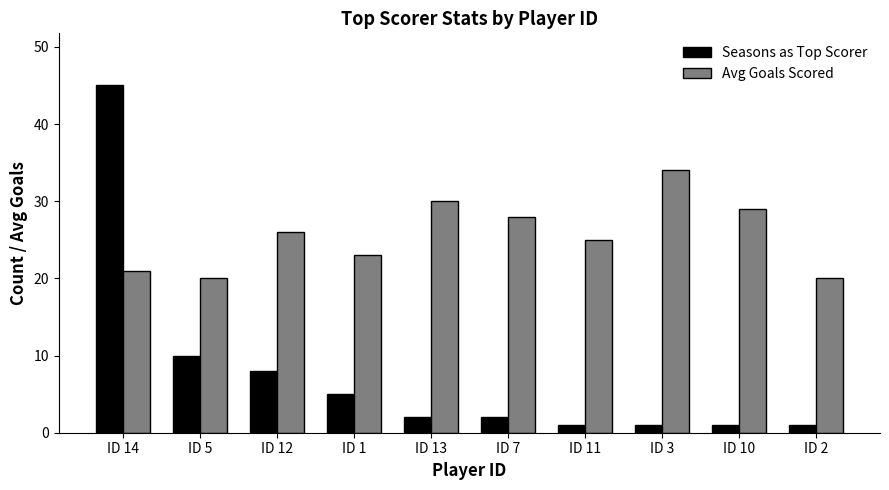

Reading left to right, transcribe all the data shown in this chart.

Seasons as Top Scorer: ID 14=45	ID 5=10	ID 12=8	ID 1=5	ID 13=2	ID 7=2	ID 11=1	ID 3=1	ID 10=1	ID 2=1
Avg Goals Scored: ID 14=21	ID 5=20	ID 12=26	ID 1=23	ID 13=30	ID 7=28	ID 11=25	ID 3=34	ID 10=29	ID 2=20